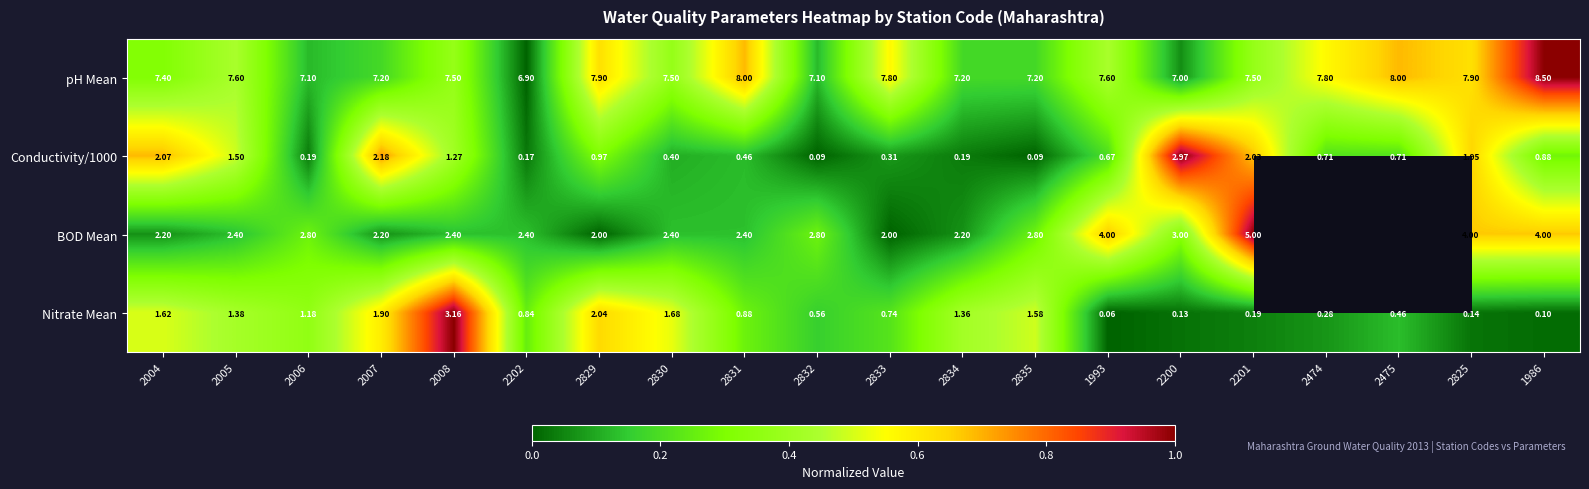

At which category is the sum across all series the highest?

2201